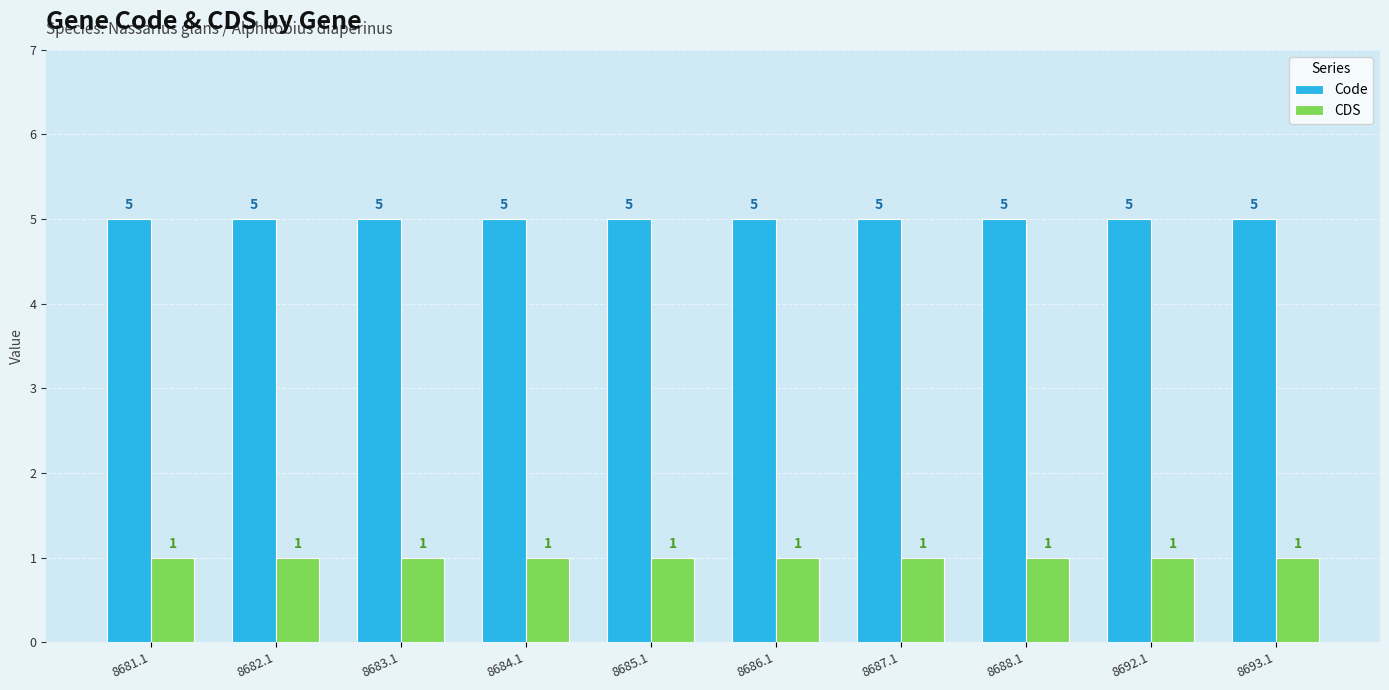

Reading left to right, list all the values displayed in this chart.

Code: 5	5	5	5	5	5	5	5	5	5
CDS: 1	1	1	1	1	1	1	1	1	1